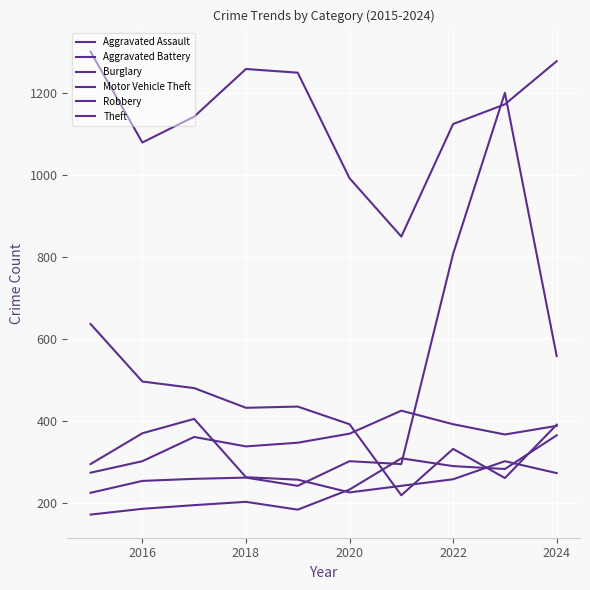

Is this an area chart (filled region under the line)?

No